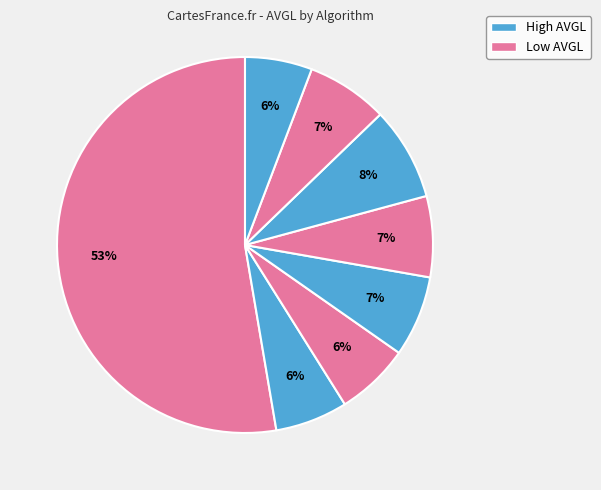

How many slices are in this pie chart?

8